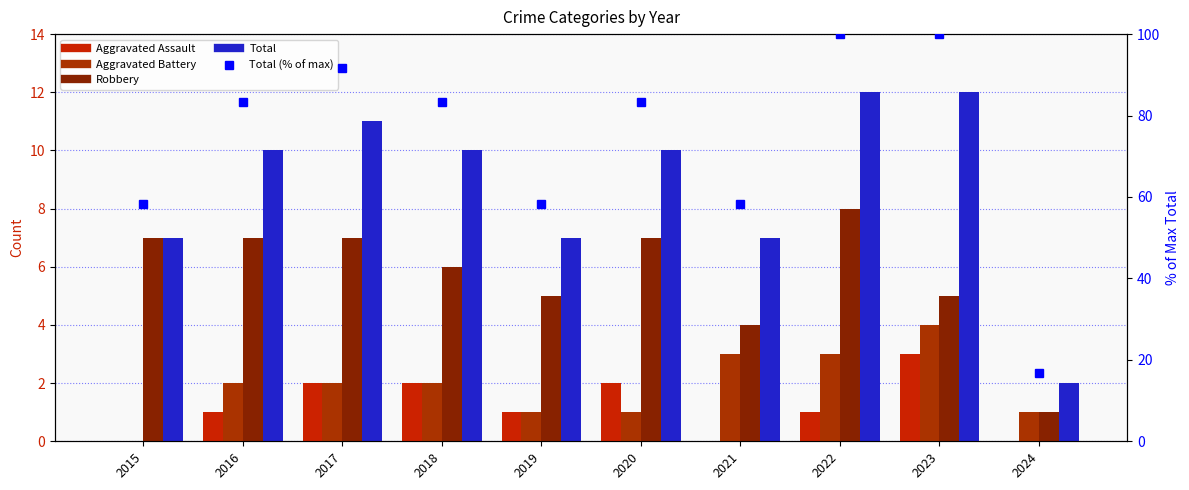

What is the spread (max minus min) of values at 2022?

99.0